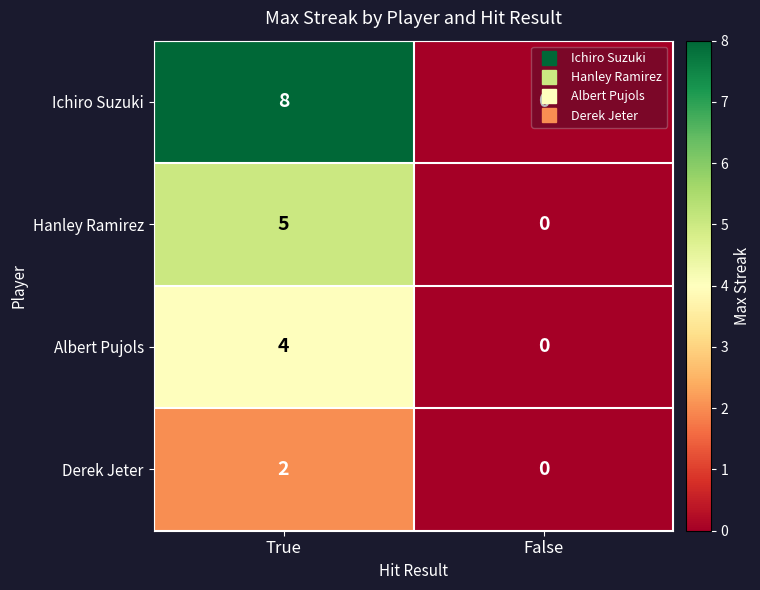

At which label is Hanley Ramirez closest to 2?

False